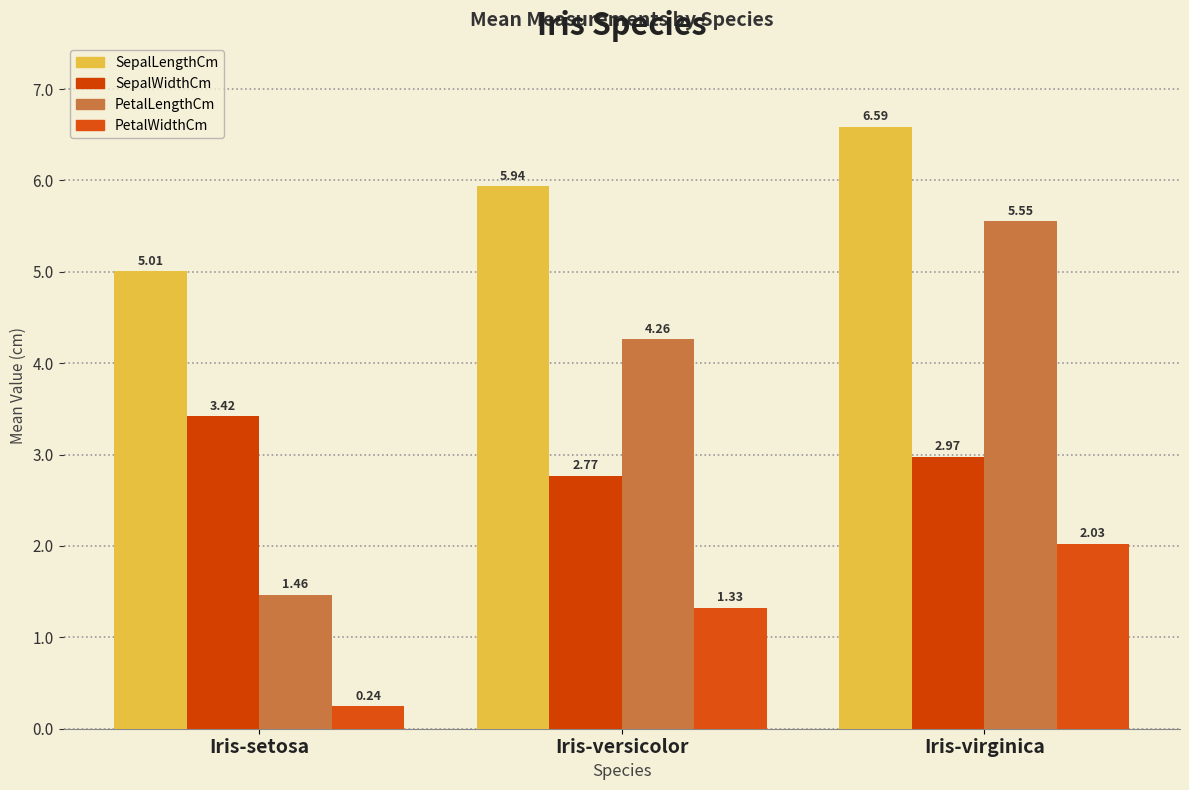

Is it true that PetalLengthCm equals 1.1 at Iris-versicolor?

False